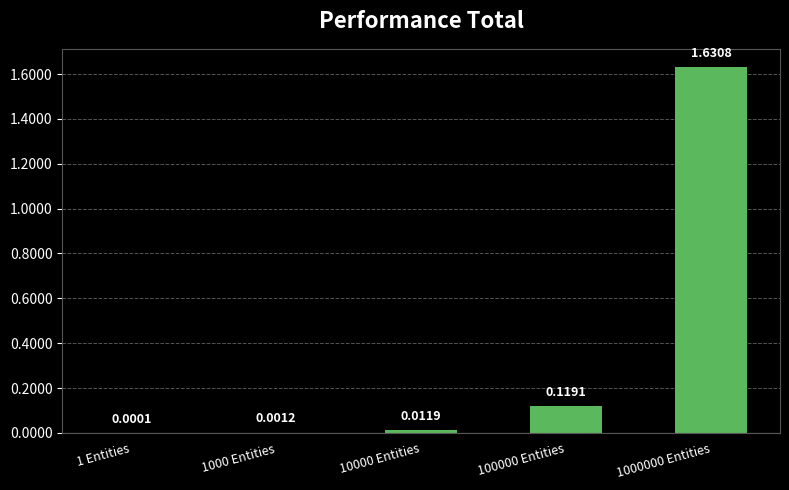

What is the sum of all values?

1.8